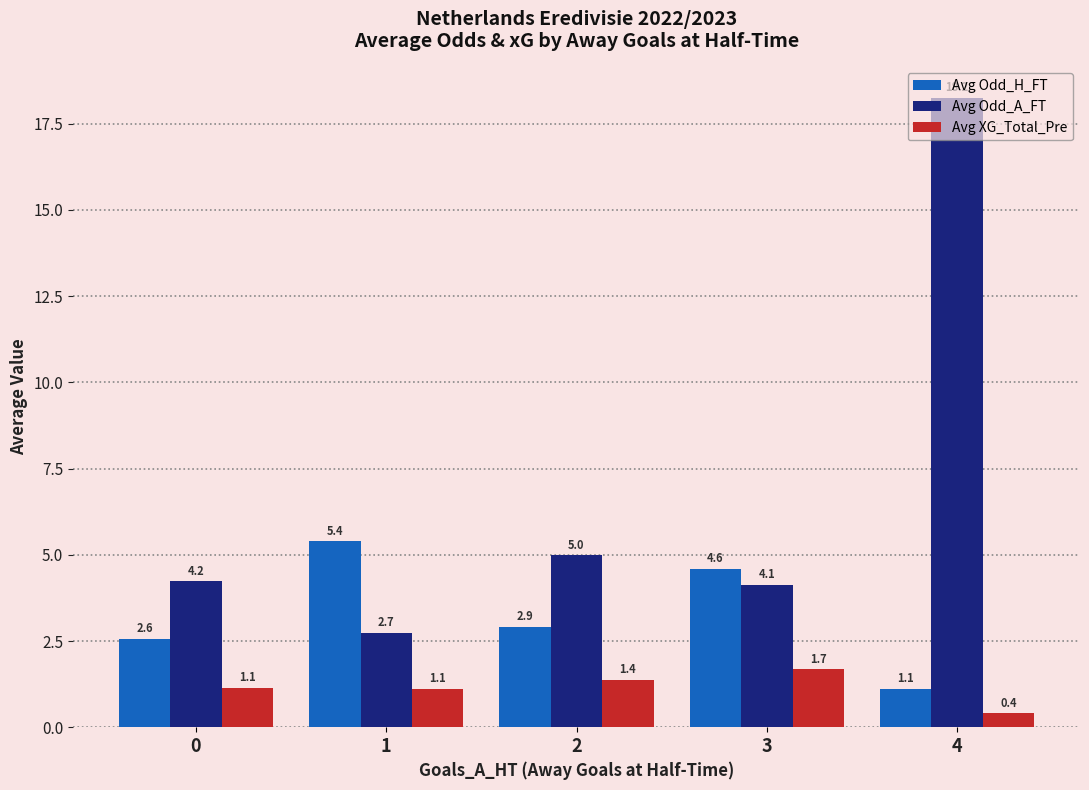

Which category has the highest value in the Avg Odd_A_FT series?

4